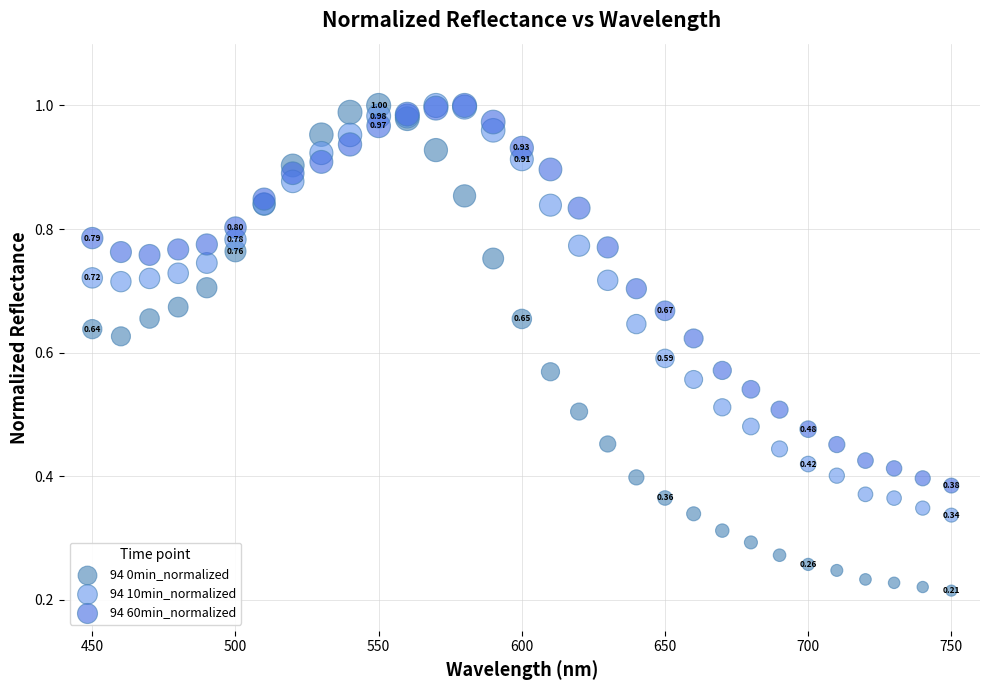

What are all the series names shown in the legend?

94 0min_normalized, 94 10min_normalized, 94 60min_normalized